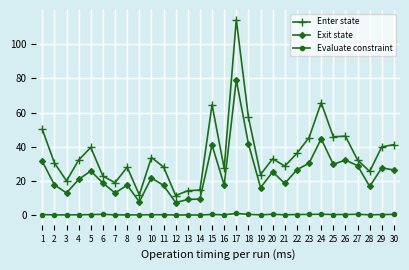

True or false: Exit state and Evaluate constraint intersect in this chart.

False